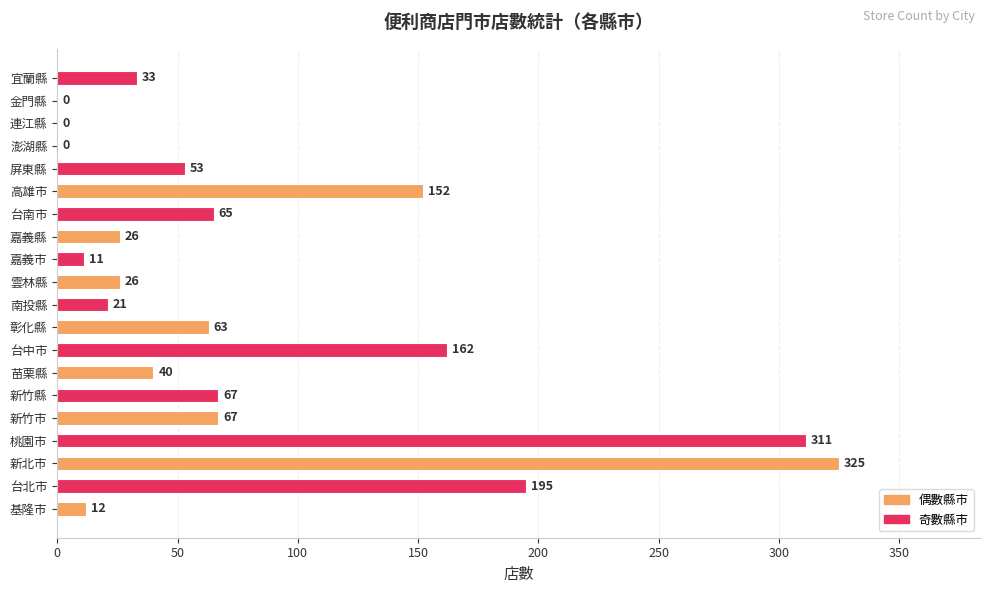

The value at 新北市 is 478. True or false?

False